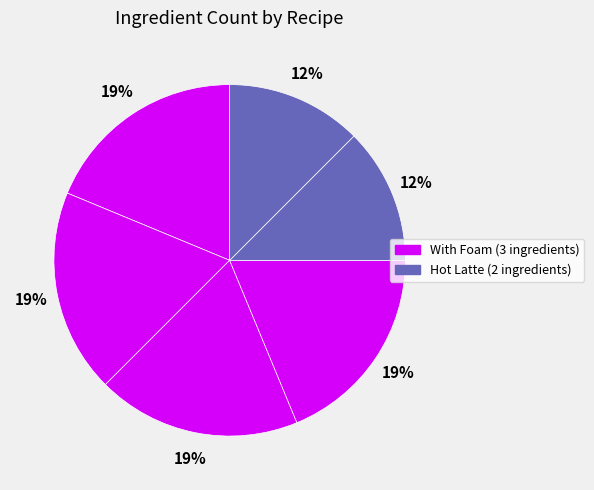

How many segments does this pie chart have?

6